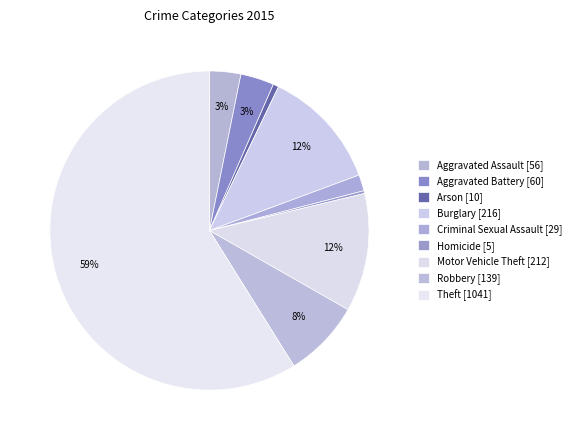

Count the number of slices in the pie.

9